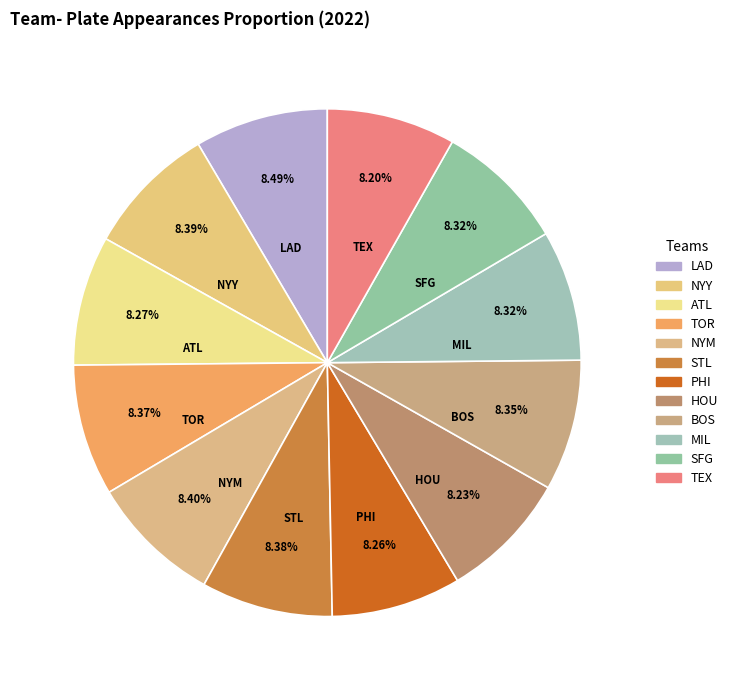

To the nearest percent, what is the combined percentage of SFG and NYY?

17%